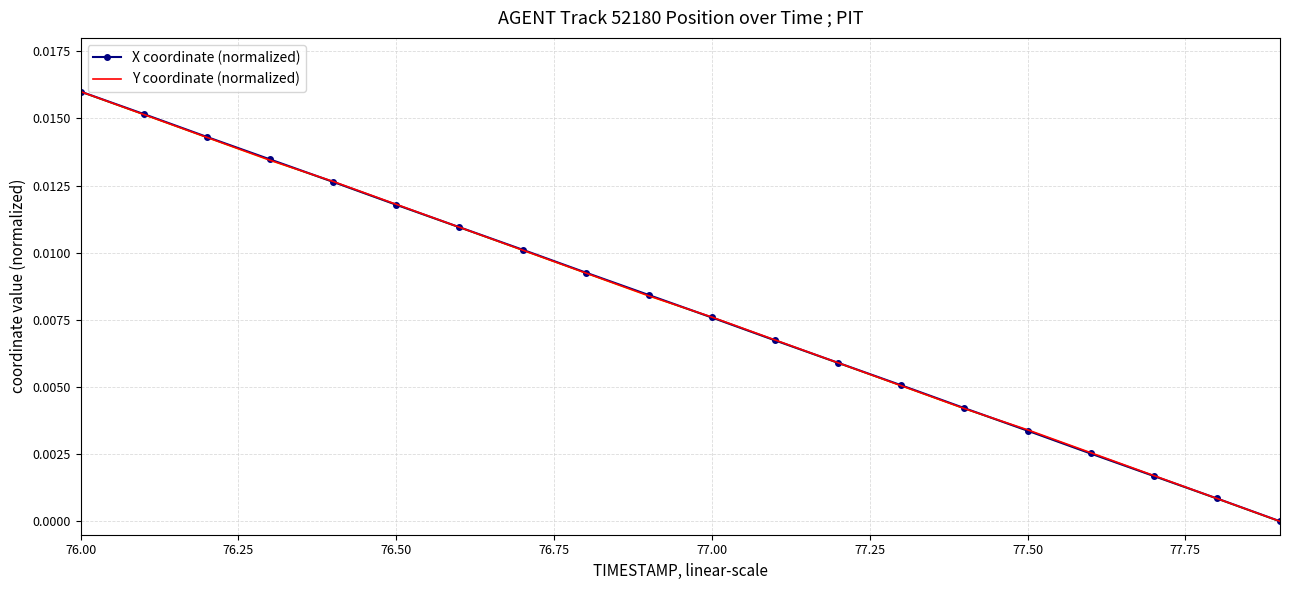

What is the sum of all Y coordinate (normalized) values?

0.2